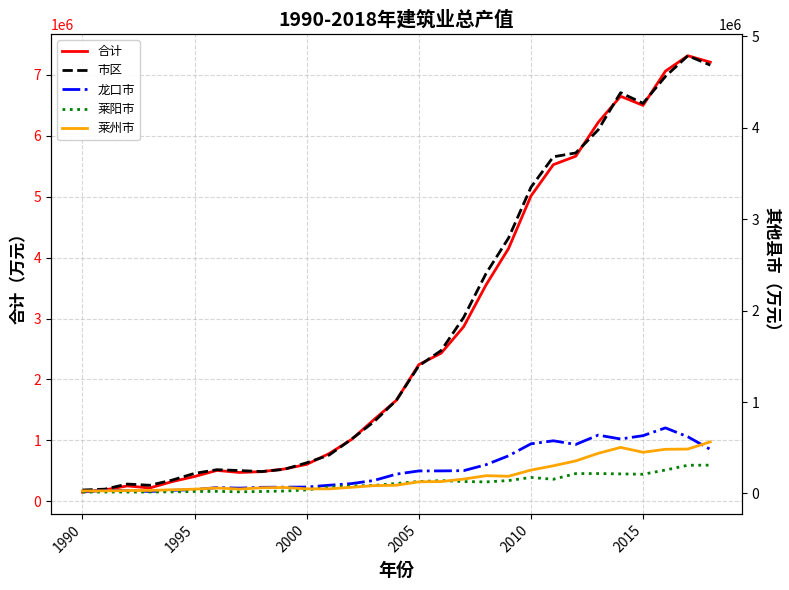

What is the label of the 2nd point from the left?

1995